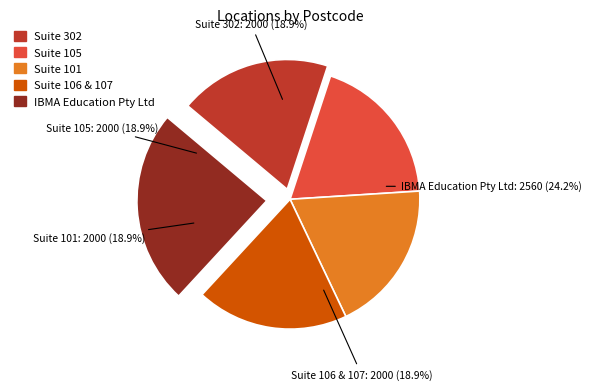

Rank the categories by value from lowest to highest.

Suite 302, Suite 105, Suite 101, Suite 106 & 107, IBMA Education Pty Ltd